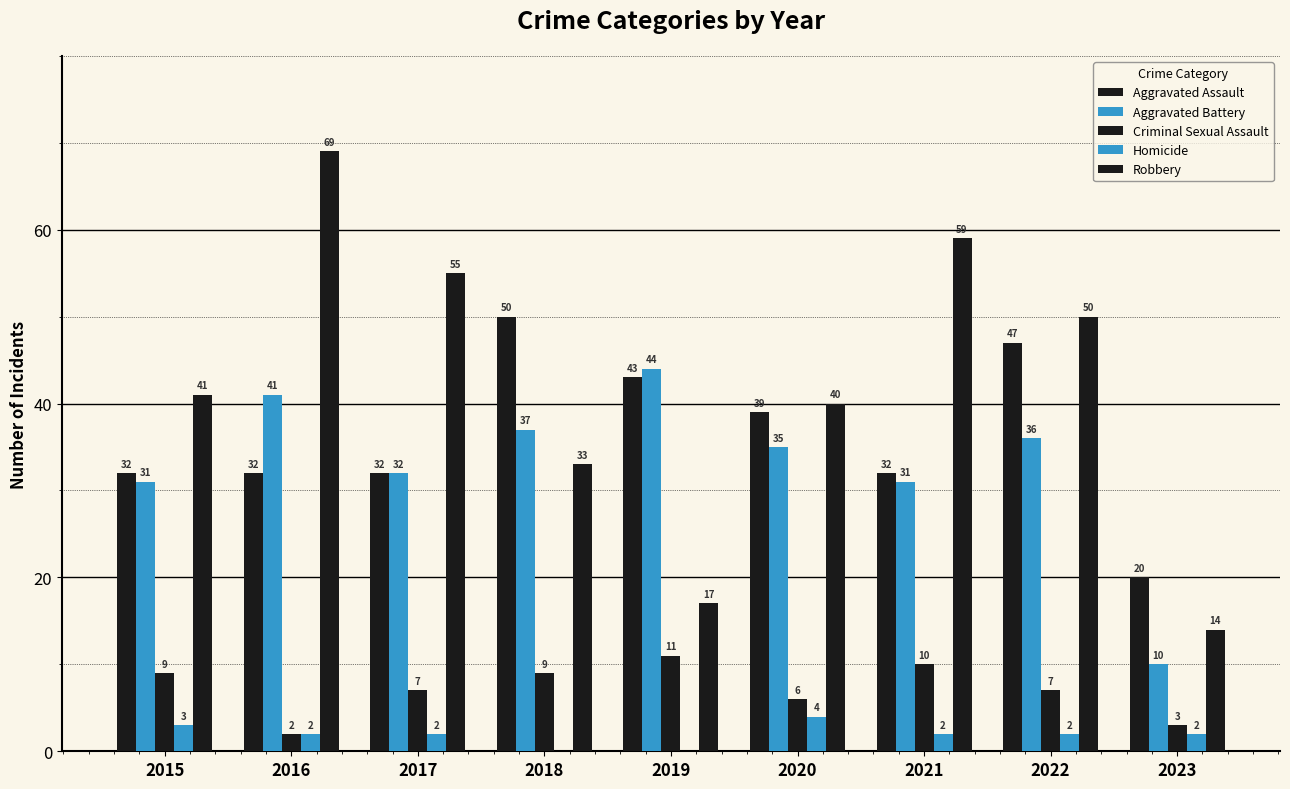

Is the value of Criminal Sexual Assault at 2020 greater than the value of Aggravated Assault at 2023?

No